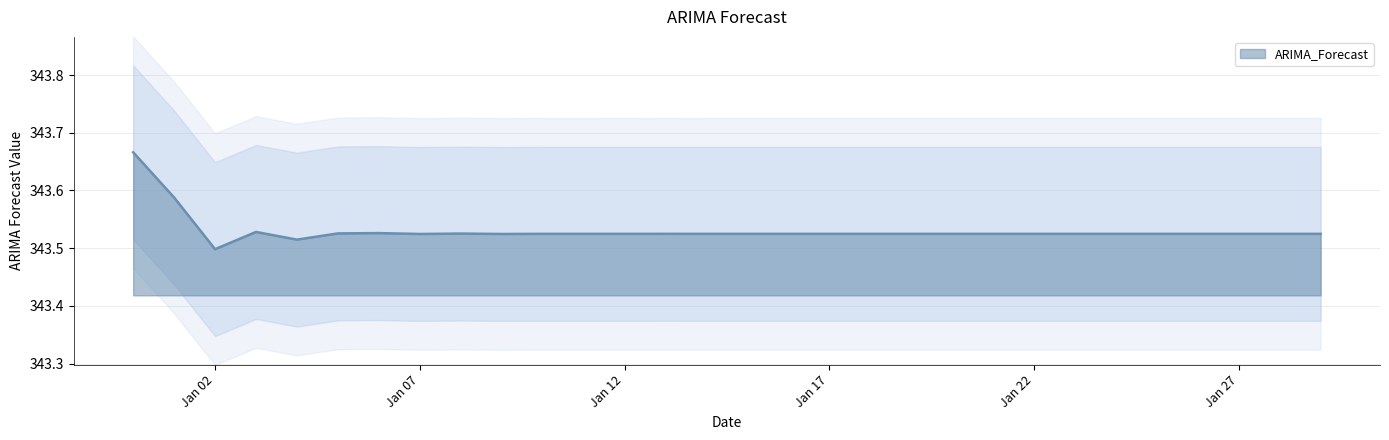

Approximately how many times larger is the value at 2023-01-08 compared to 2023-01-25?

1.0